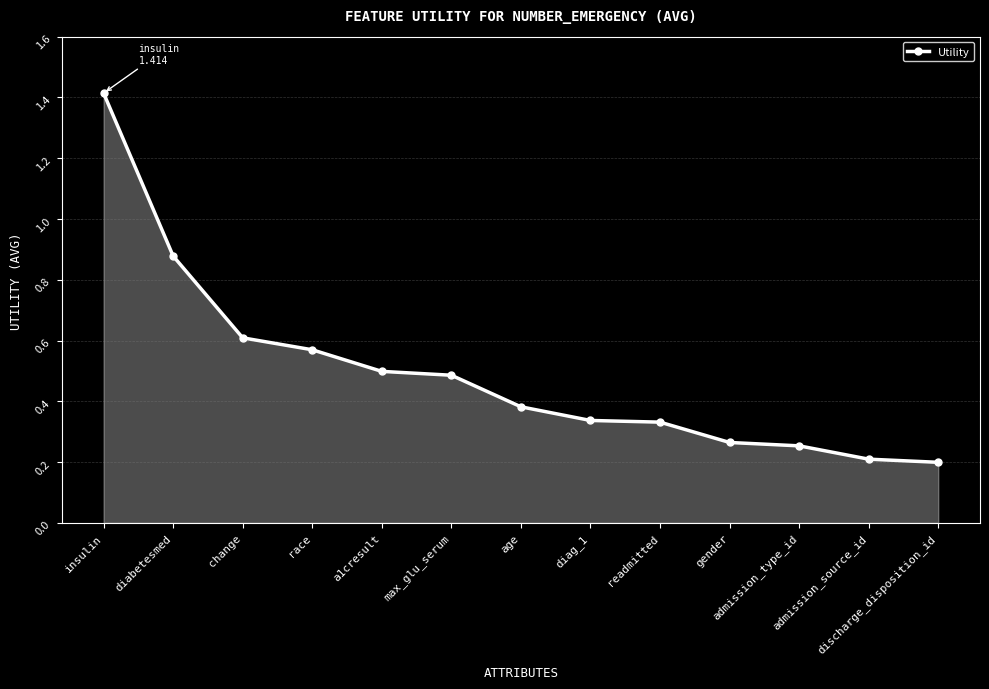

True or false: there are more than 2 points higher than both neighbors.

False